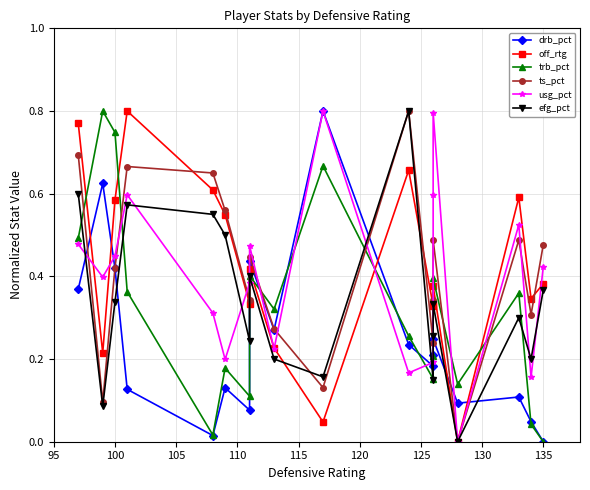

Reading right to left, transcribe all the data shown in this chart.

drb_pct: 0.0	0.0	0.1	0.1	0.2	0.2	0.2	0.2	0.8	0.3	0.4	0.1	0.1	0.0	0.1	0.4	0.6	0.4
off_rtg: 0.4	0.3	0.6	0.0	0.4	0.3	0.3	0.7	0.0	0.2	0.4	0.3	0.5	0.6	0.8	0.6	0.2	0.8
trb_pct: 0.0	0.0	0.4	0.1	0.4	0.2	0.2	0.3	0.7	0.3	0.4	0.1	0.2	0.0	0.4	0.7	0.8	0.5
ts_pct: 0.5	0.3	0.5	0.0	0.5	0.3	0.2	0.8	0.1	0.3	0.4	0.3	0.6	0.7	0.7	0.4	0.1	0.7
usg_pct: 0.4	0.2	0.5	0.0	0.8	0.6	0.2	0.2	0.8	0.2	0.5	0.4	0.2	0.3	0.6	0.4	0.4	0.5
efg_pct: 0.4	0.2	0.3	0.0	0.3	0.3	0.1	0.8	0.2	0.2	0.4	0.2	0.5	0.6	0.6	0.3	0.1	0.6